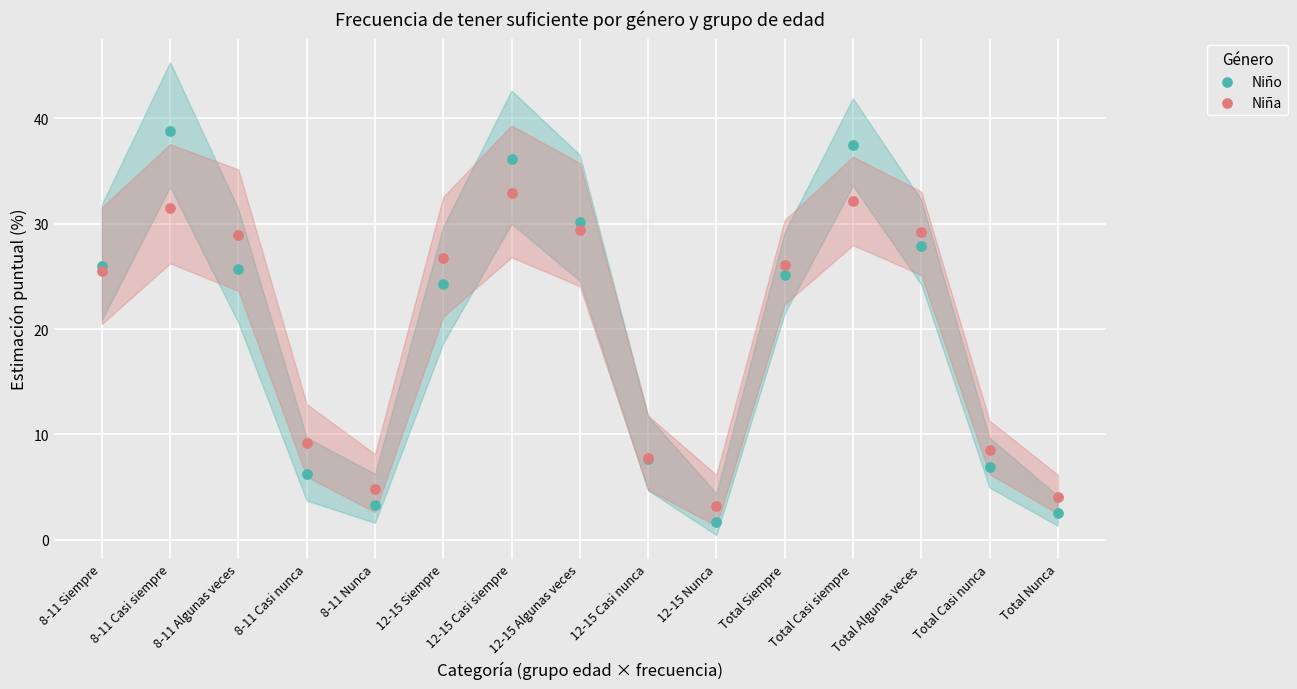

Which series has the widest spread of Y values?

Niño